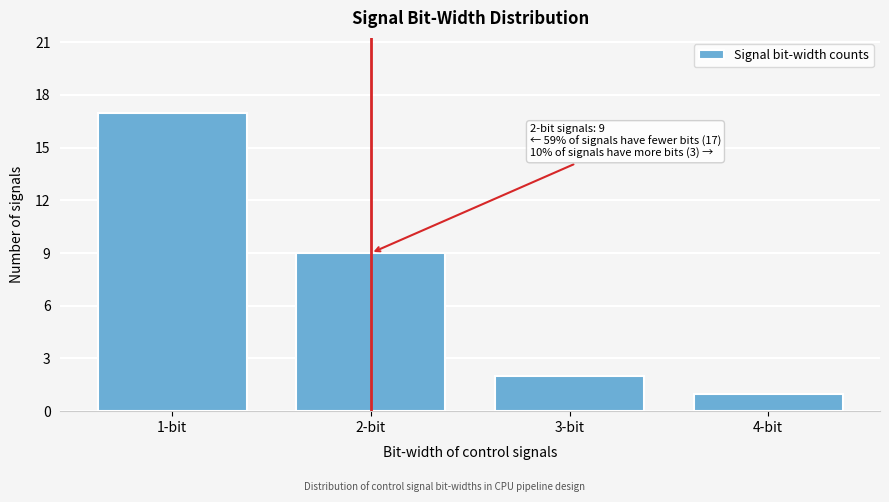

Reading left to right, what are all the values shown in this chart?

17	9	2	1